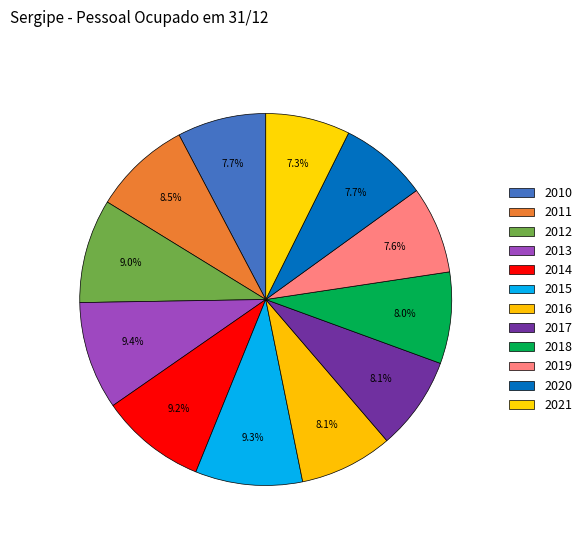

To the nearest percent, what percentage of the pie is 2013?

9%